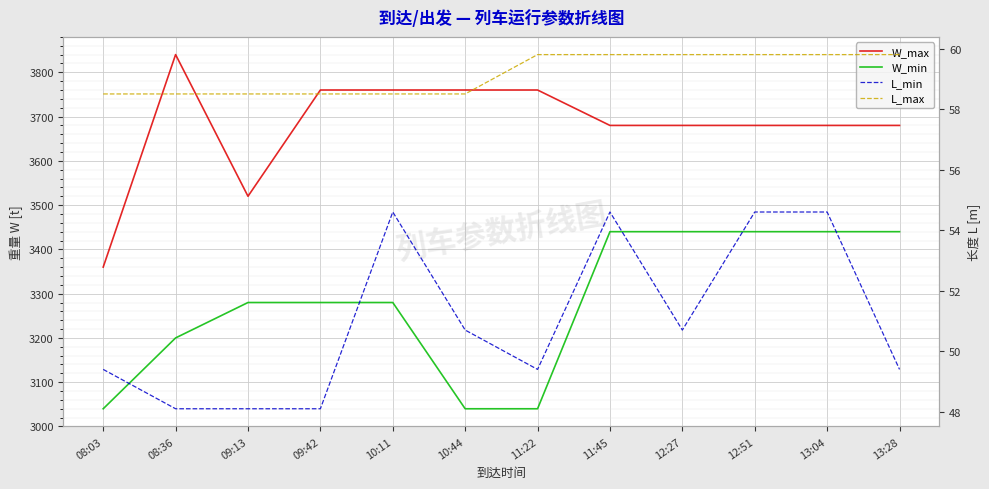

What is the difference between the W_max values at 10:11 and 12:27?

80.0